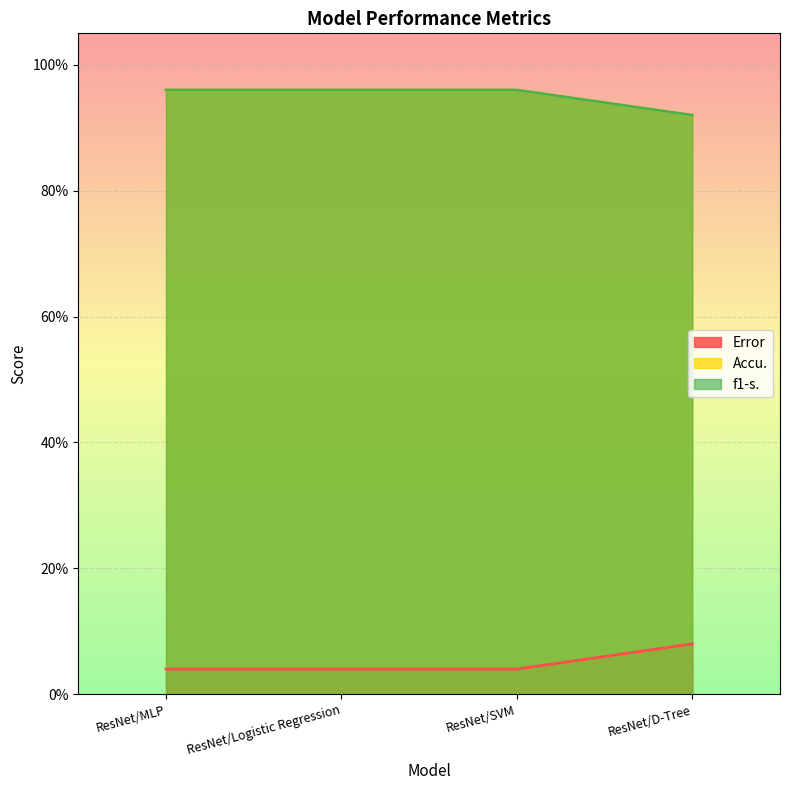

Reading left to right, list all the values displayed in this chart.

Error: 0.0	0.0	0.0	0.1
Accu.: 1.0	1.0	1.0	0.9
f1-s.: 1.0	1.0	1.0	0.9